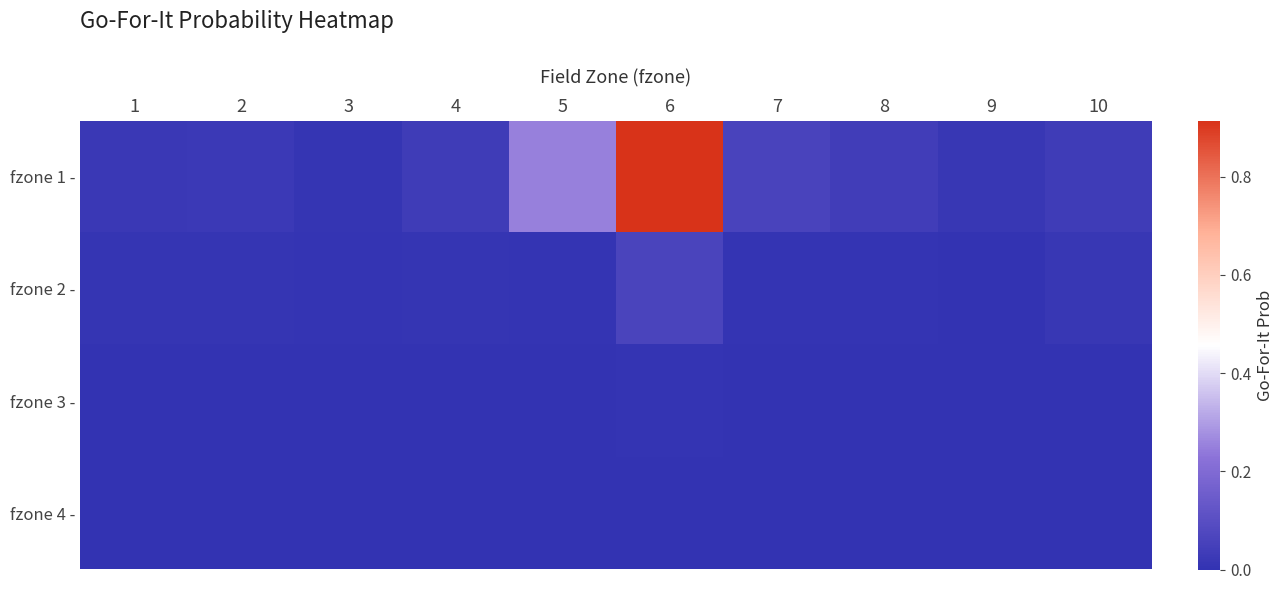

Rank the series at 6 from lowest to highest value.

fzone 4 -, fzone 3 -, fzone 2 -, fzone 1 -